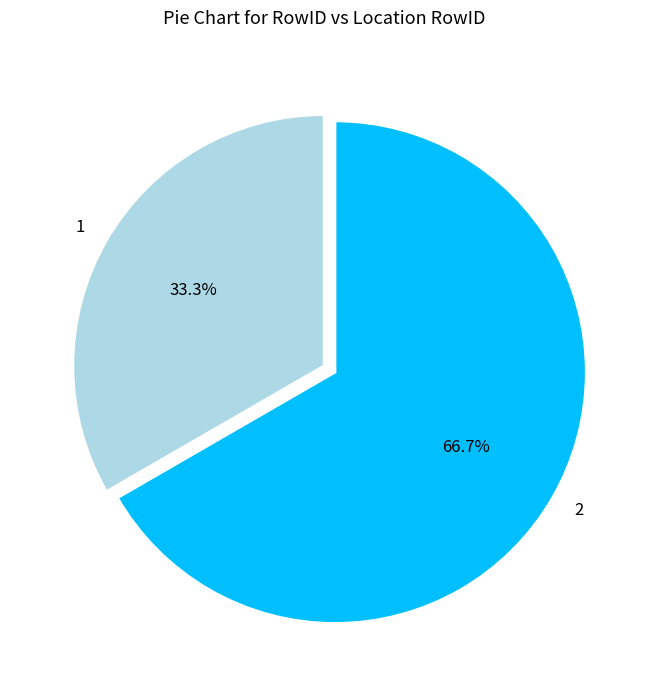

Does any single category account for the majority?

Yes